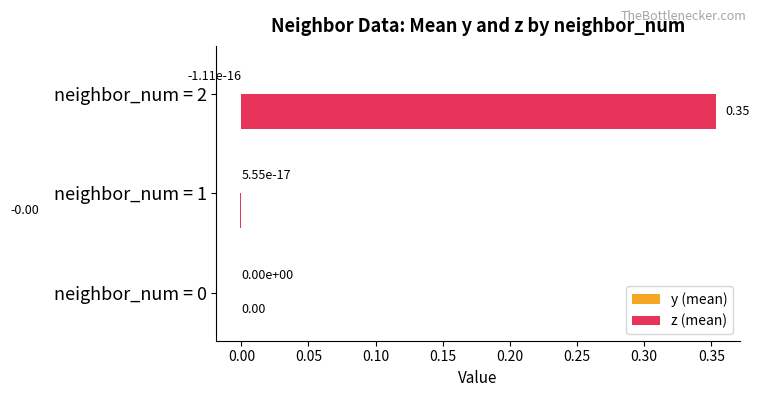

Which series has the largest total across all categories?

z (mean)